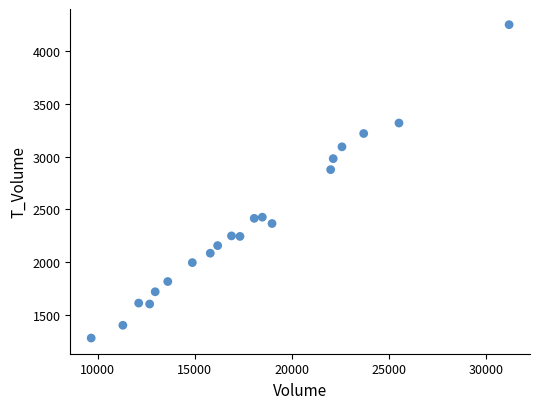

What is the range of X values (max minus min)?

21502